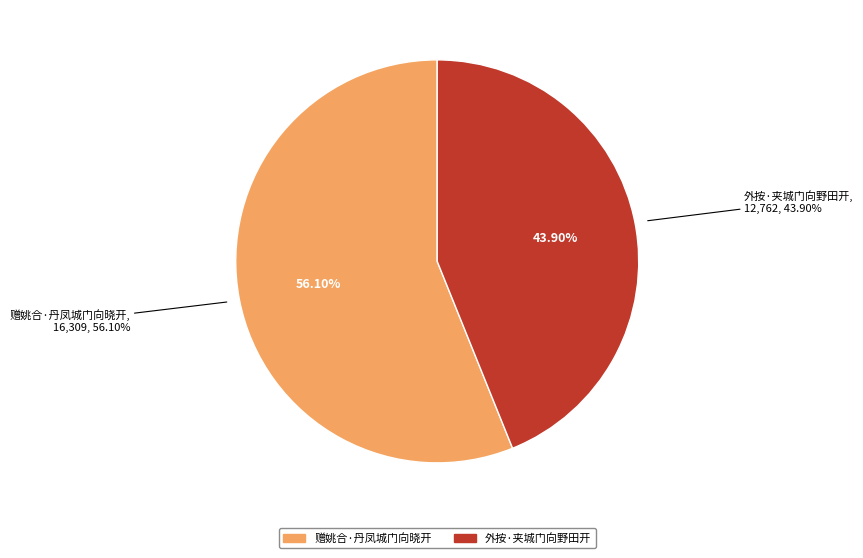

Which slice is the smallest?

外按·夹城门向野田开